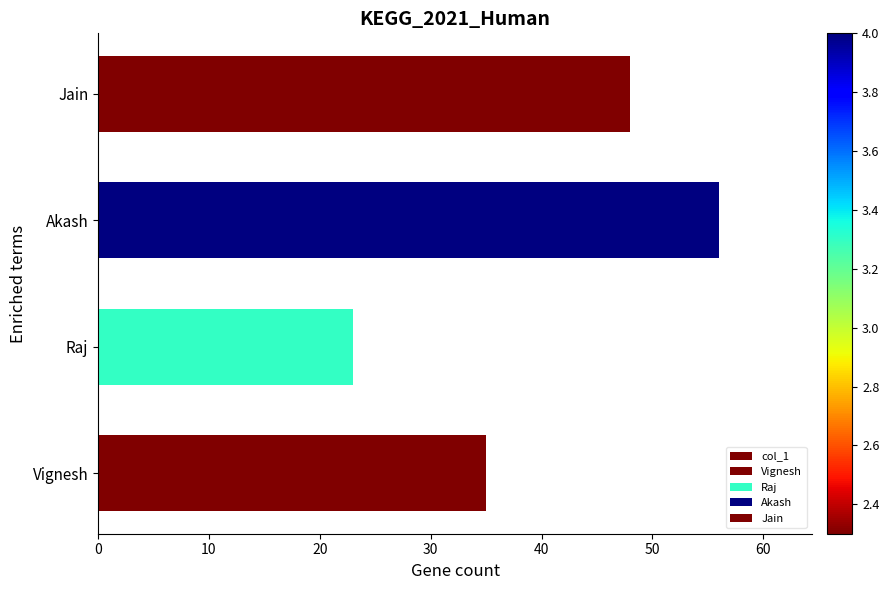

The value at Jain is 84. True or false?

False